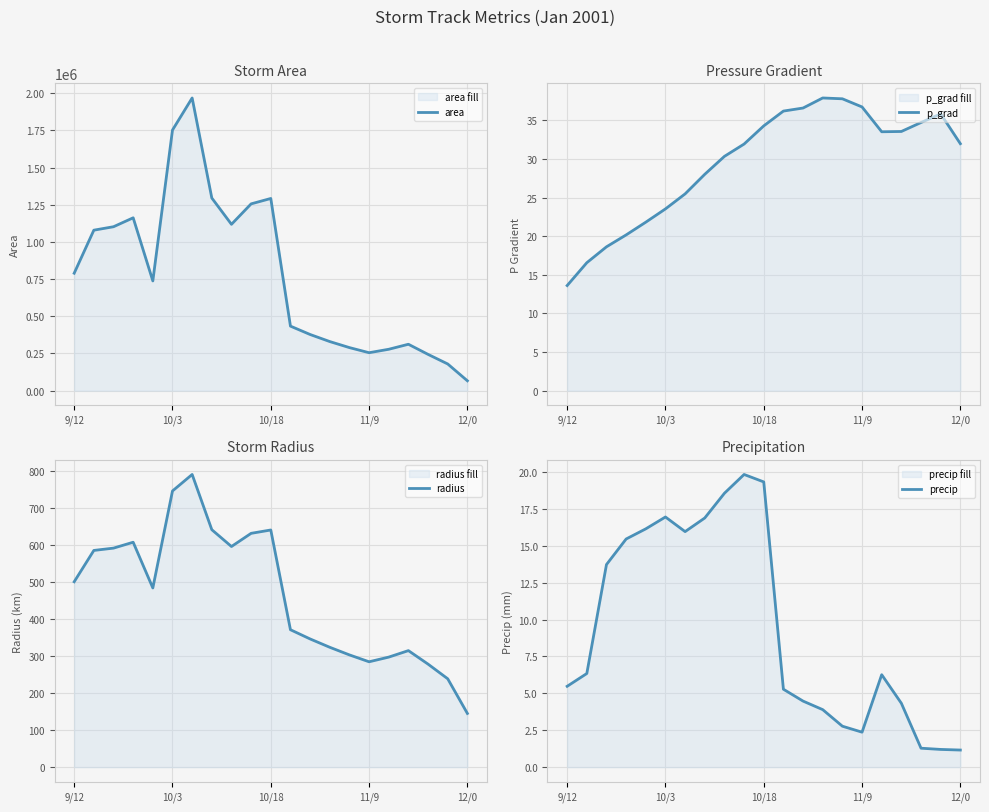

The value of p_grad at 12/0 is 32.0. True or false?

True